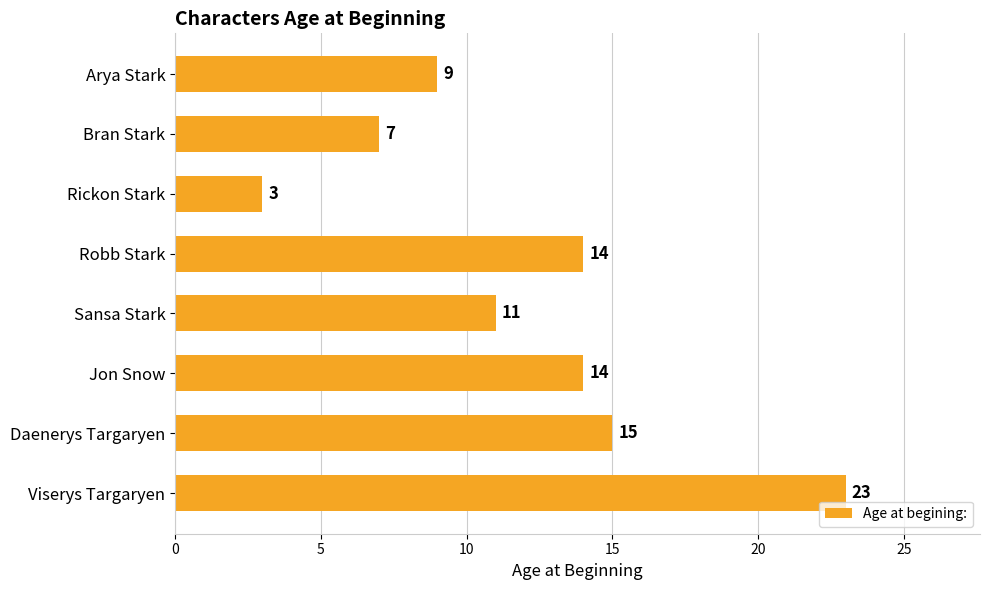

What is the minimum value shown in the chart?

3